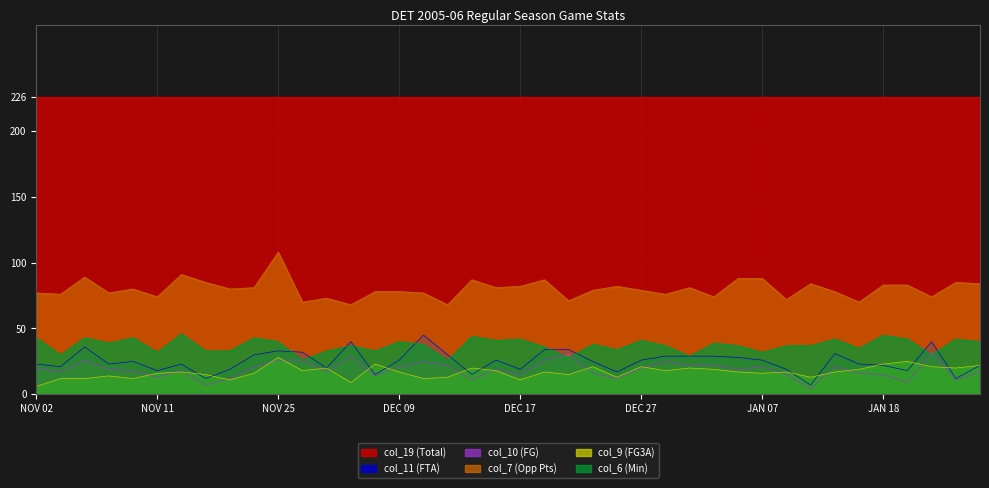

True or false: col_7 (Opp Pts) and col_11 (FTA) cross at least once.

False